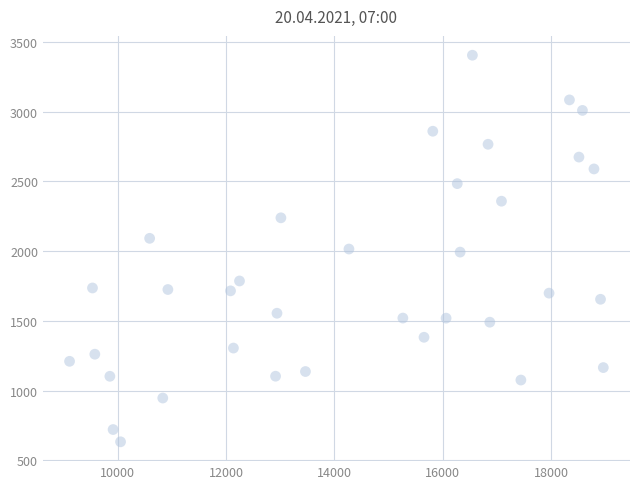

What is the range of Y values (max minus min)?

2773.3